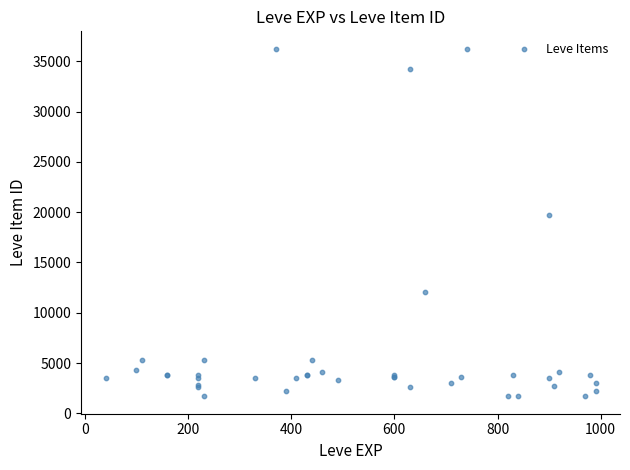

What Y value in the scatter plot is closest to 18967?

19744